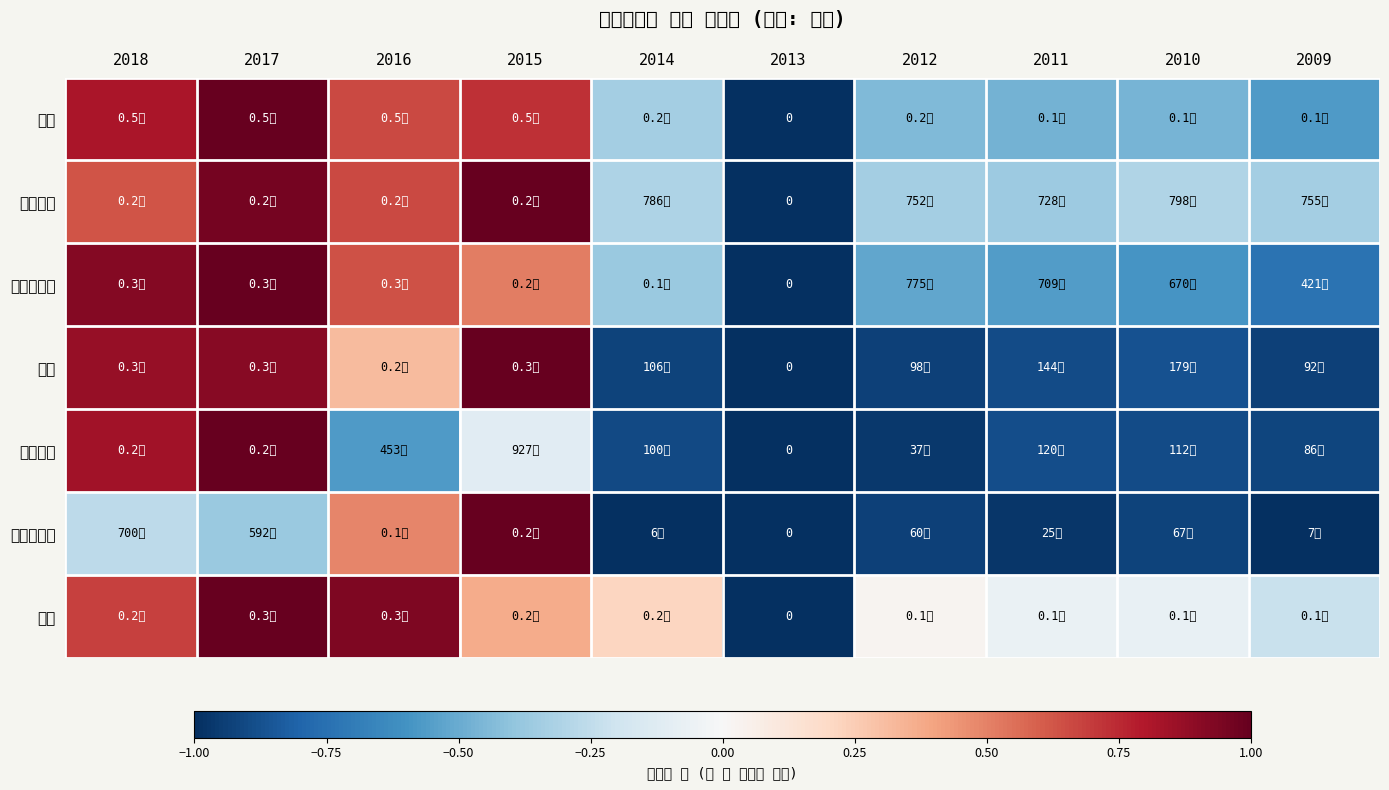

What is the approximate value of 자산 at 2009?

-0.6